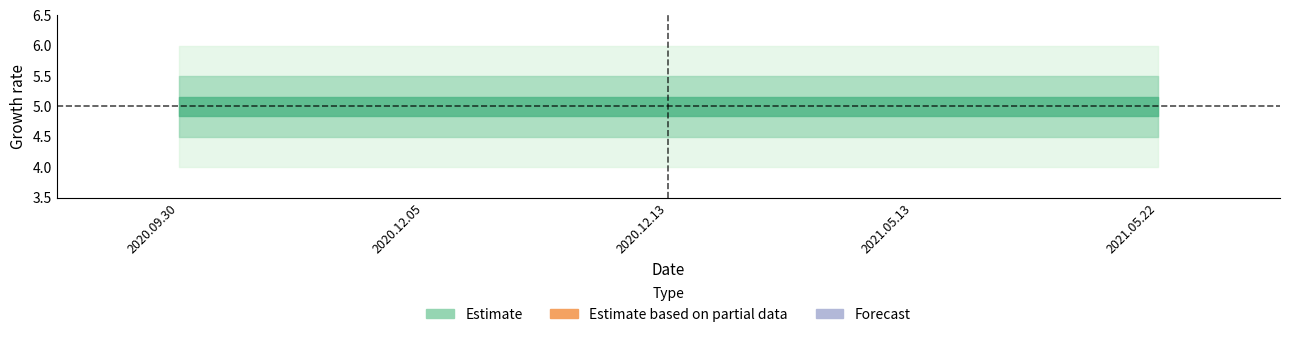

True or false: help_count has more than 0 points higher than both neighbors.

False